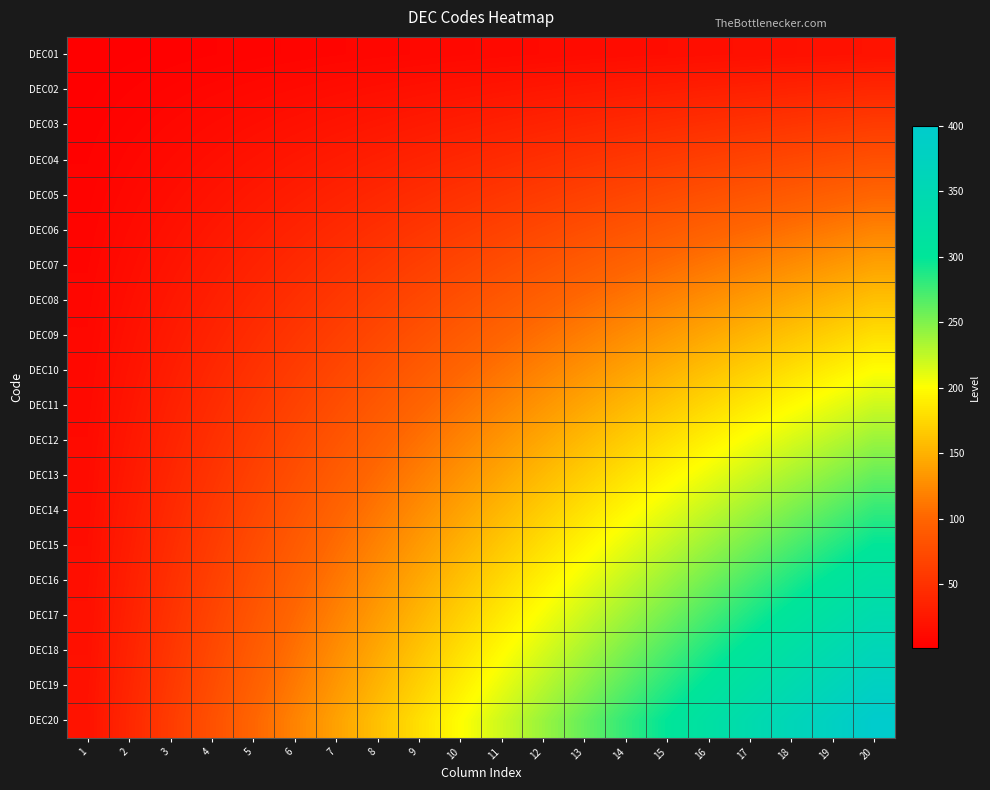

What is the total value across all series at 7?

1470